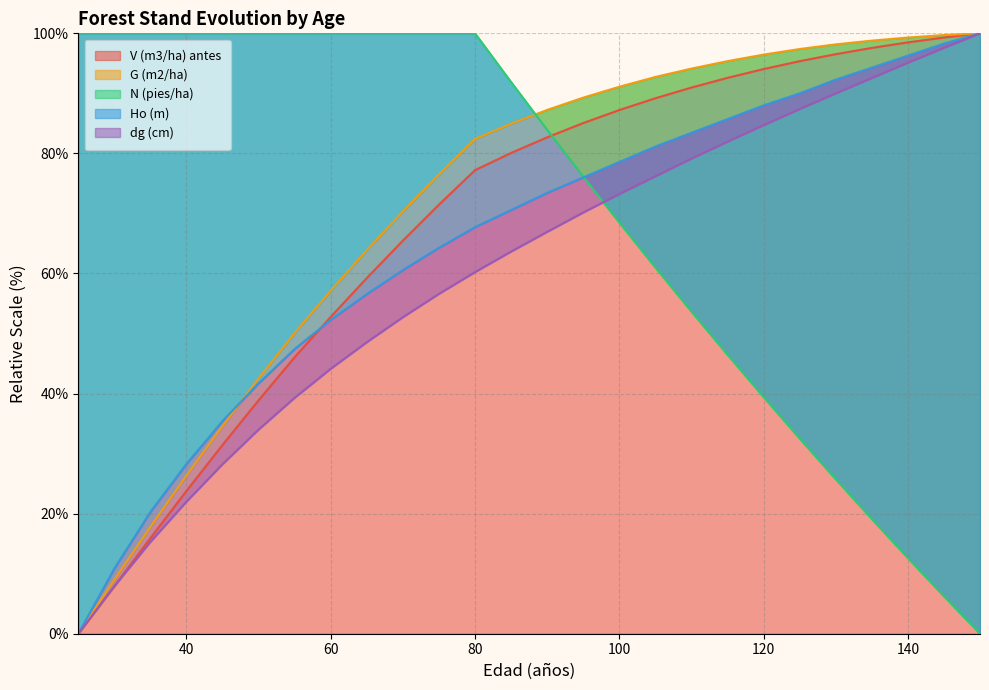

What is the greatest value displayed?

100.0